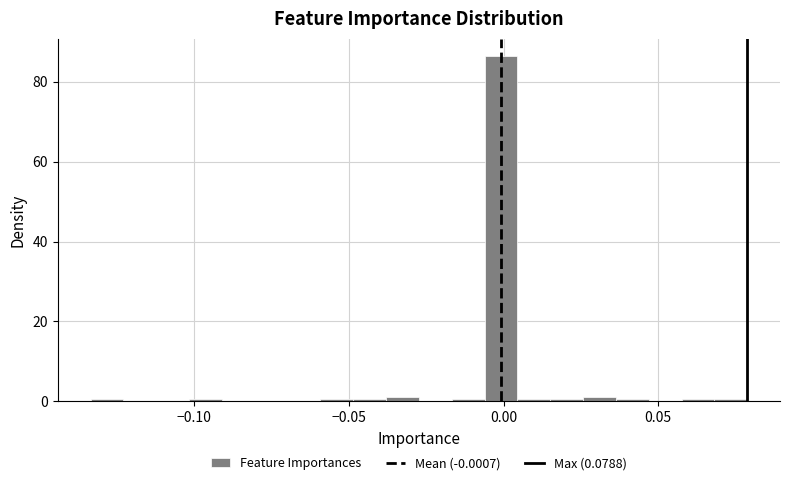

Around what value on the x-axis is the tallest bar? Give the approximate position of its centre, as read against the axis.

0.000